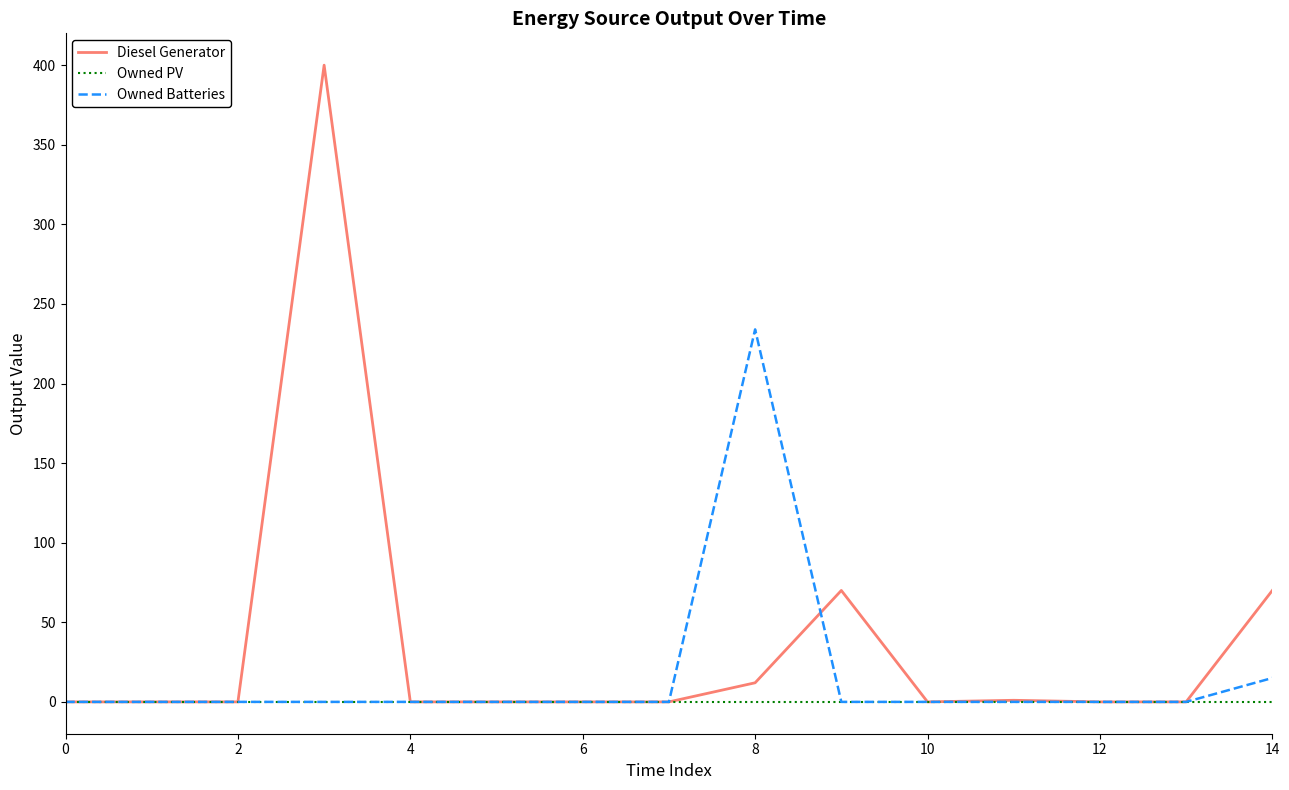

Which series has the largest range (max minus min)?

Diesel Generator